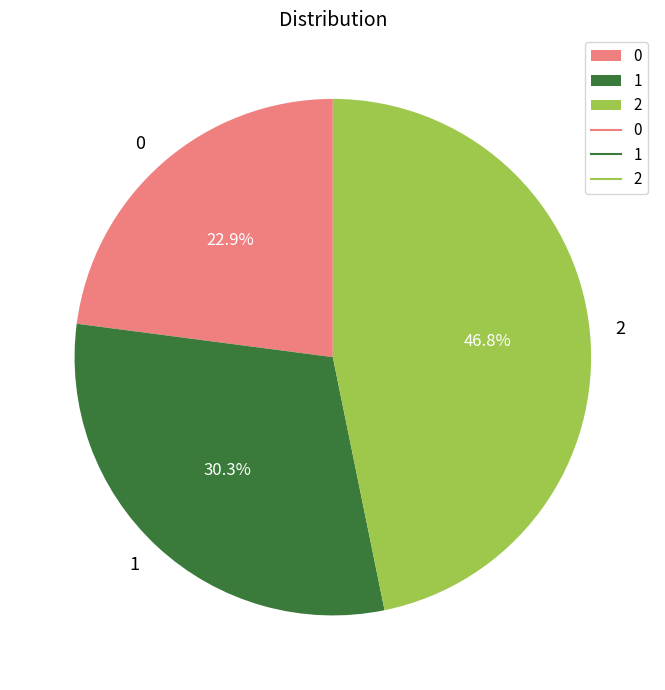

True or false: 1 accounts for 30% of the total.

True